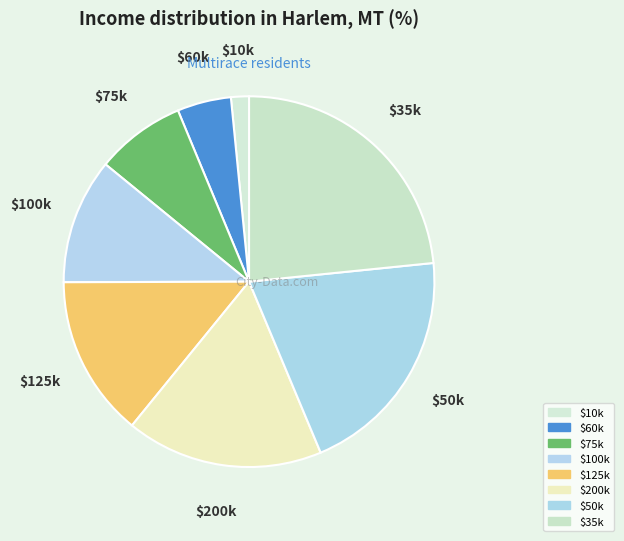

The $125k slice represents 14% of the pie. True or false?

True